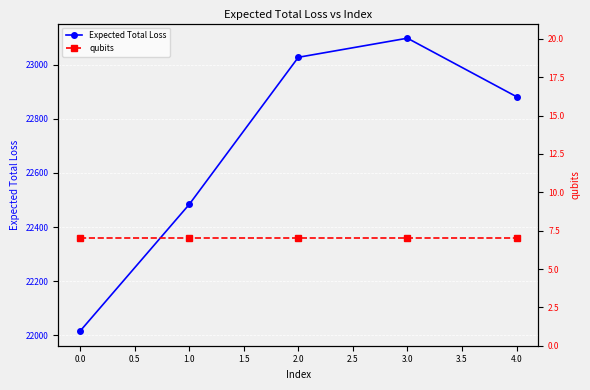

True or false: Expected Total Loss has more than 2 interior local peaks.

False